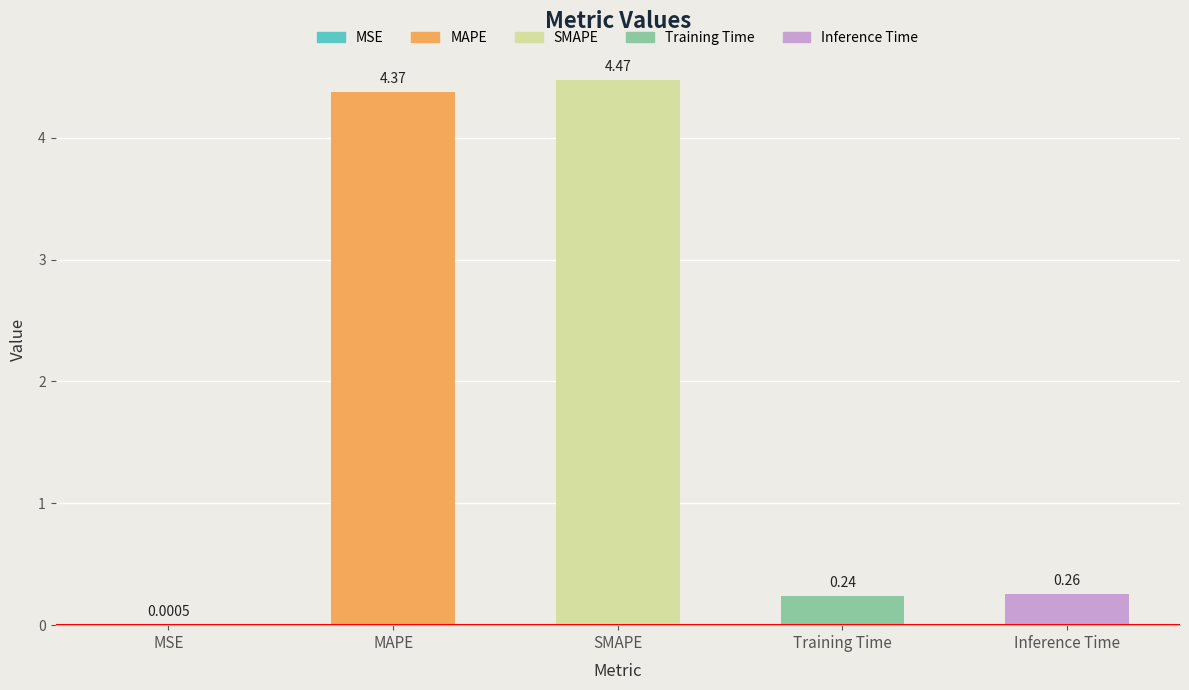

What is the sum of all values?

9.3